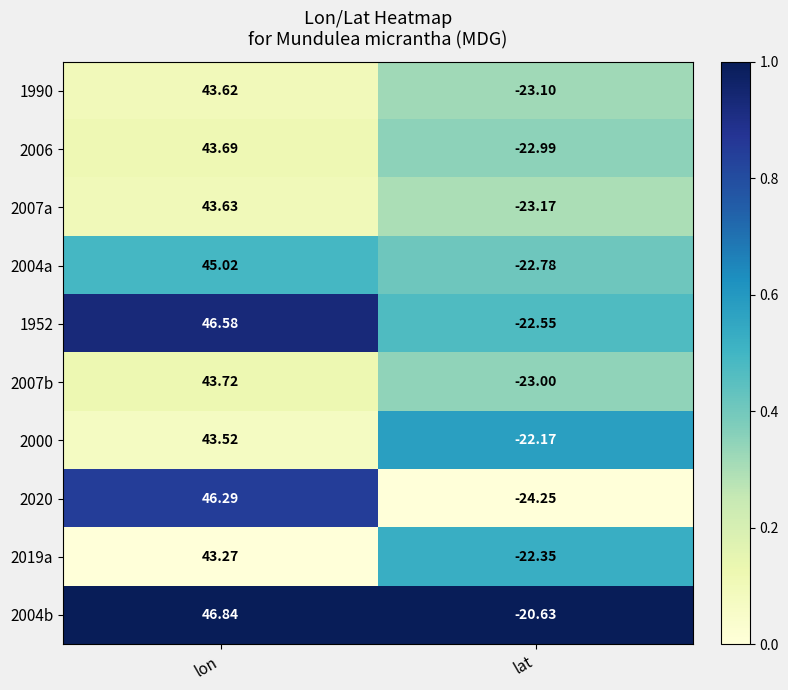

Which series has the largest total across all categories?

2004b